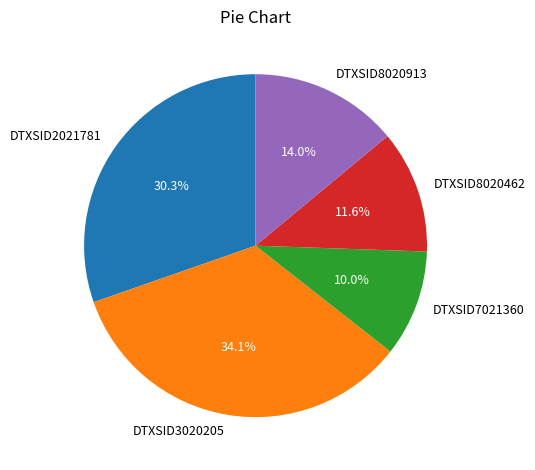

To the nearest percent, what is the difference between the DTXSID2021781 and DTXSID3020205 slice percentages?

4%